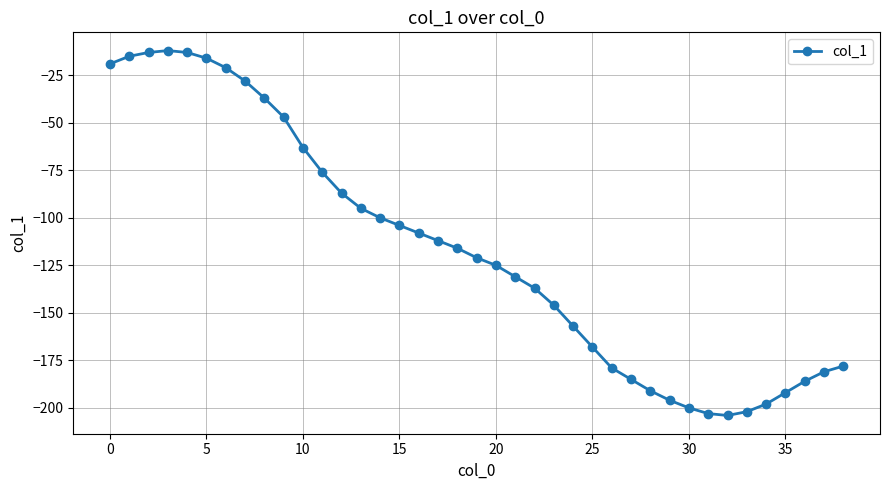

What is the minimum value shown in the chart?

-204